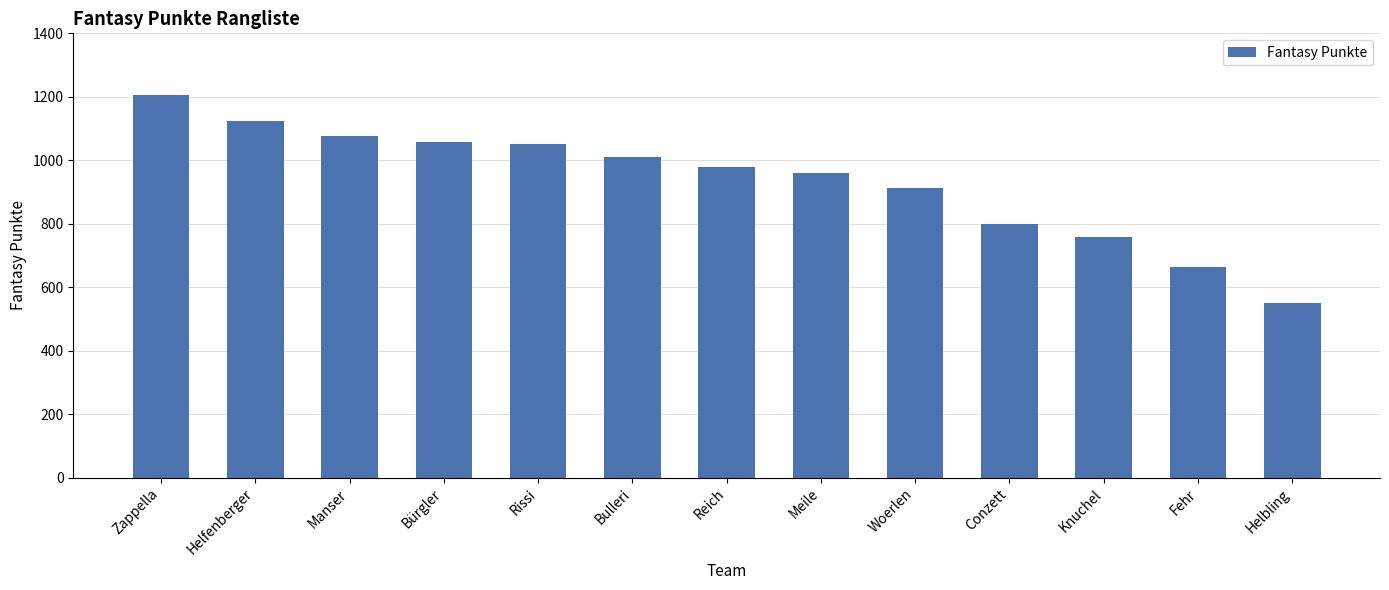

Reading left to right, transcribe all the data shown in this chart.

Zappella=1206	Helfenberger=1124	Manser=1075	Bürgler=1059	Rissi=1051	Bulleri=1011	Reich=980	Meile=961	Woerlen=912	Conzett=800	Knuchel=758	Fehr=664	Helbling=551